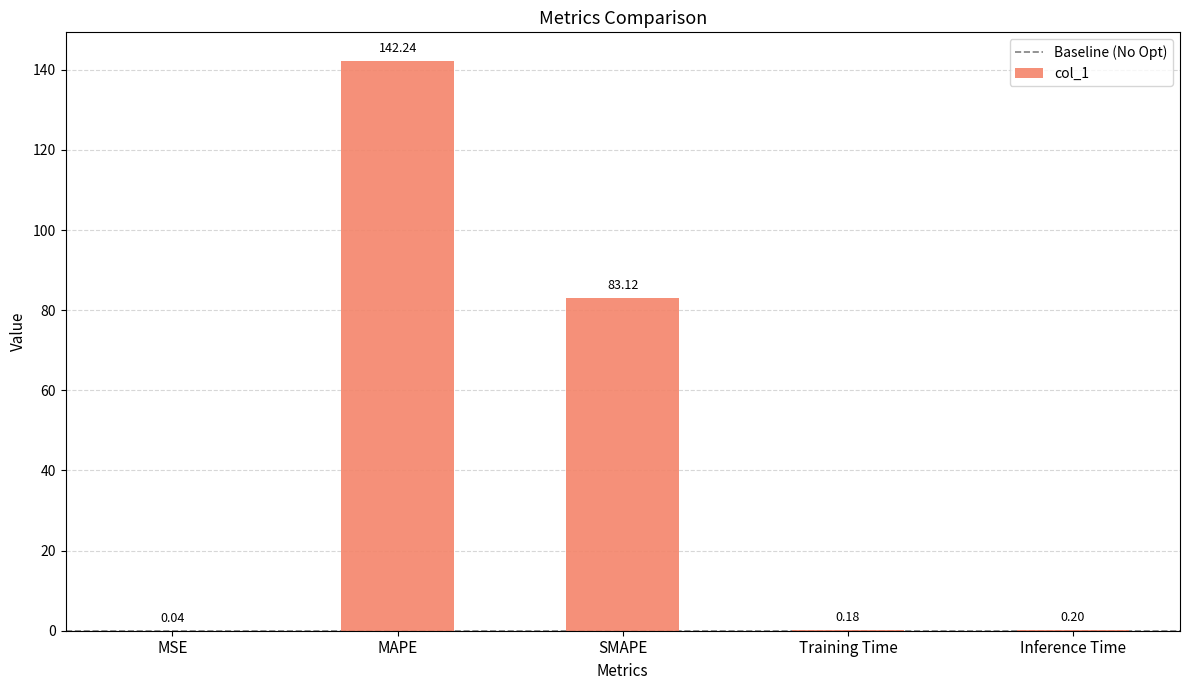

Which has a higher value, Training Time or MSE?

Training Time